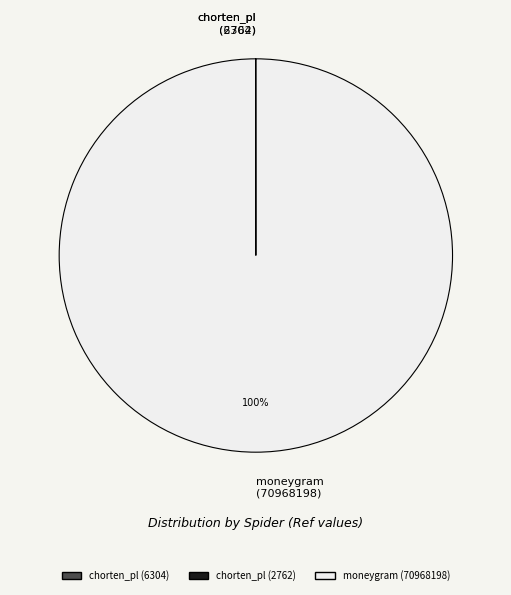

Which category accounts for the majority?

moneygram (70968198)